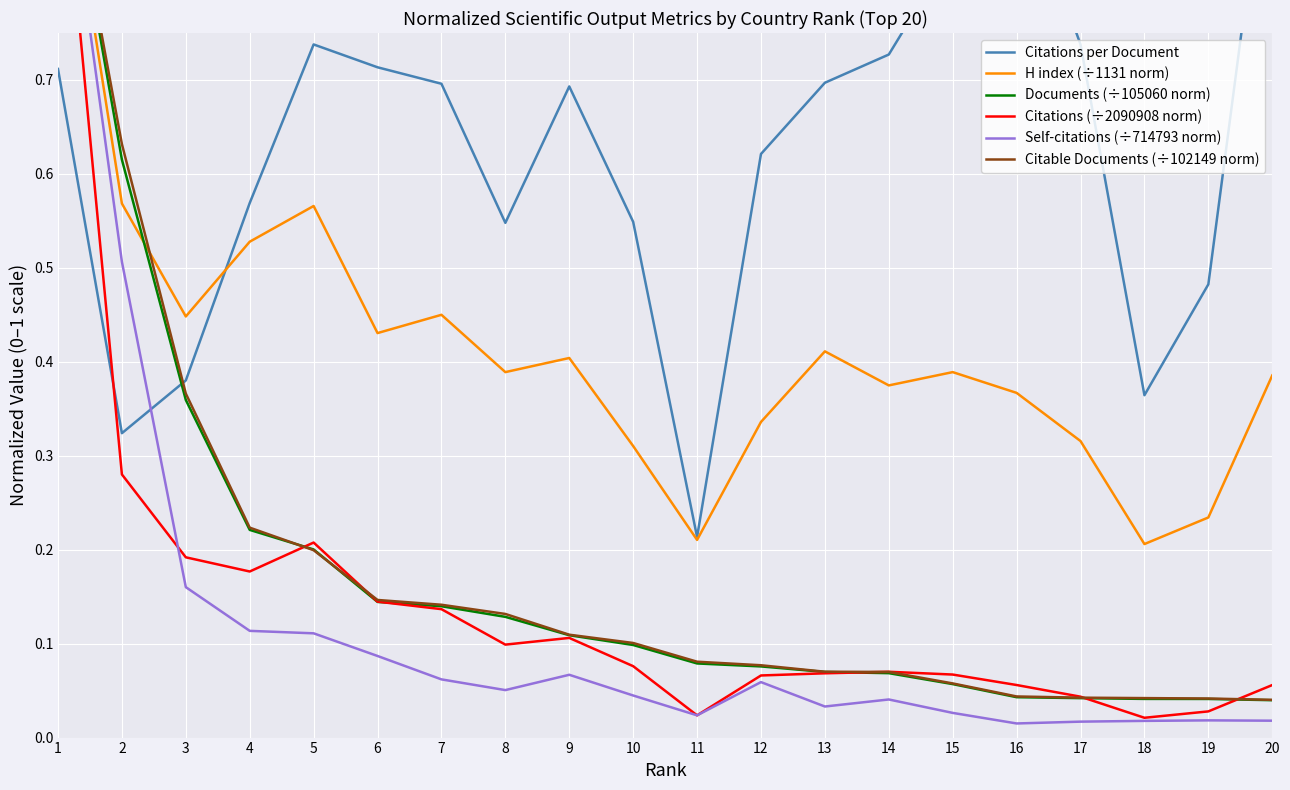

Which has a higher value, 19 or 12?

12